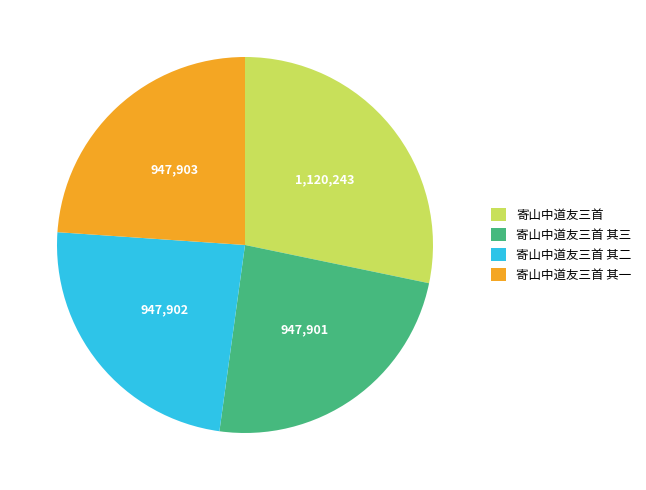

Is there any slice that represents more than half of the pie?

No